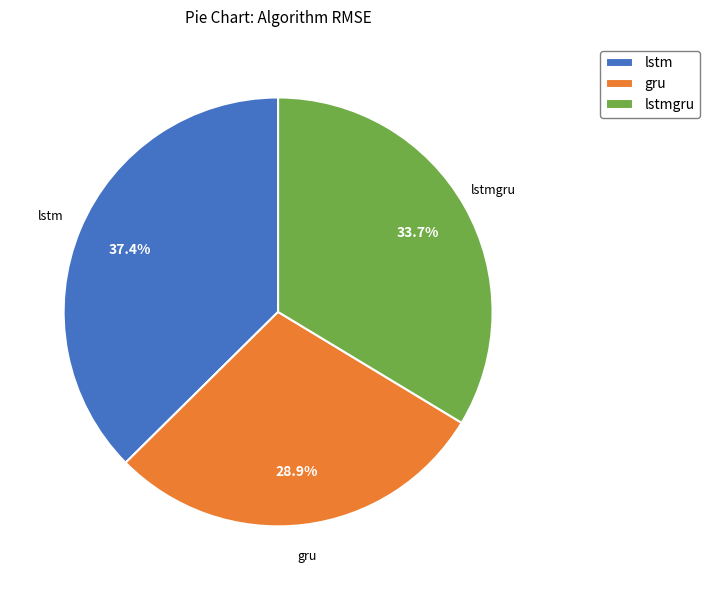

The lstm slice represents 37% of the pie. True or false?

True